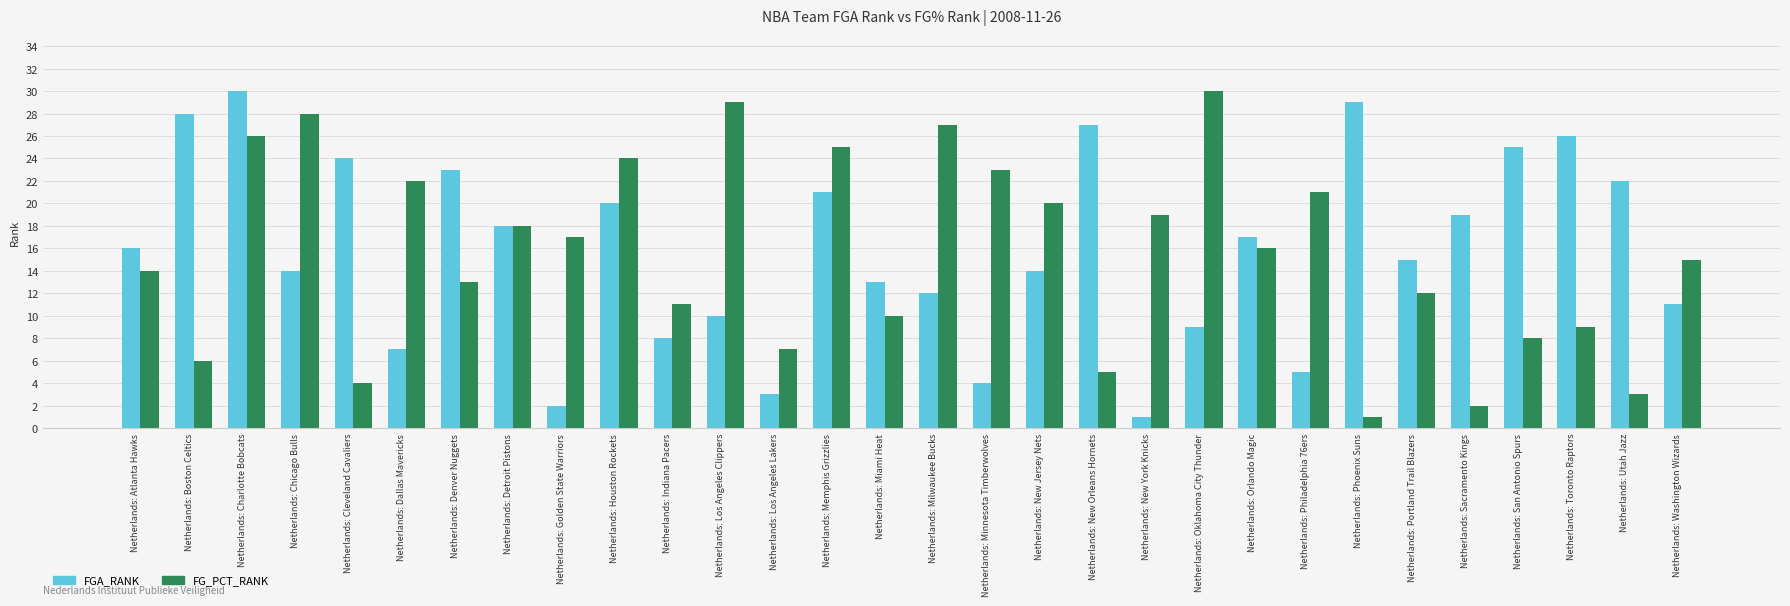

At which category is the sum across all series the highest?

Netherlands: Charlotte Bobcats